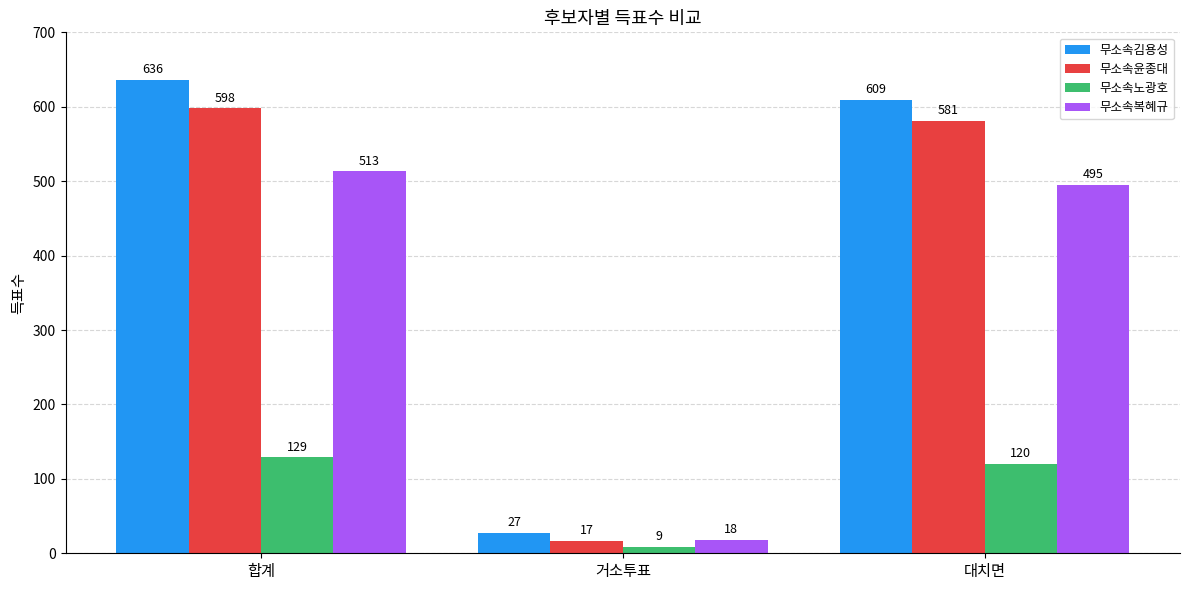

What are all the series names shown in the legend?

무소속김용성, 무소속윤종대, 무소속노광호, 무소속복혜규